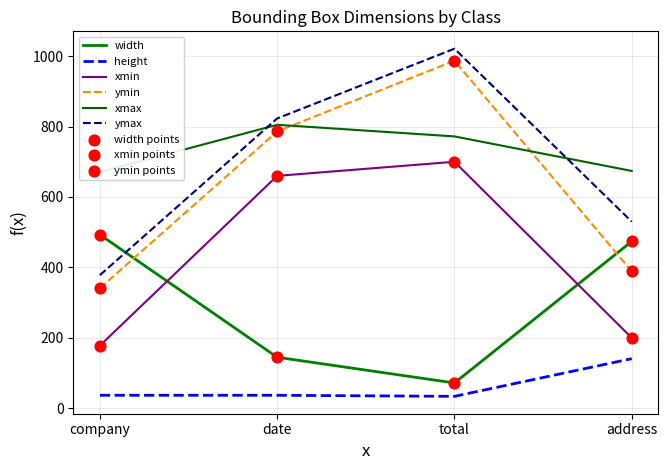

What are all the series names shown in the legend?

width, height, xmin, ymin, xmax, ymax